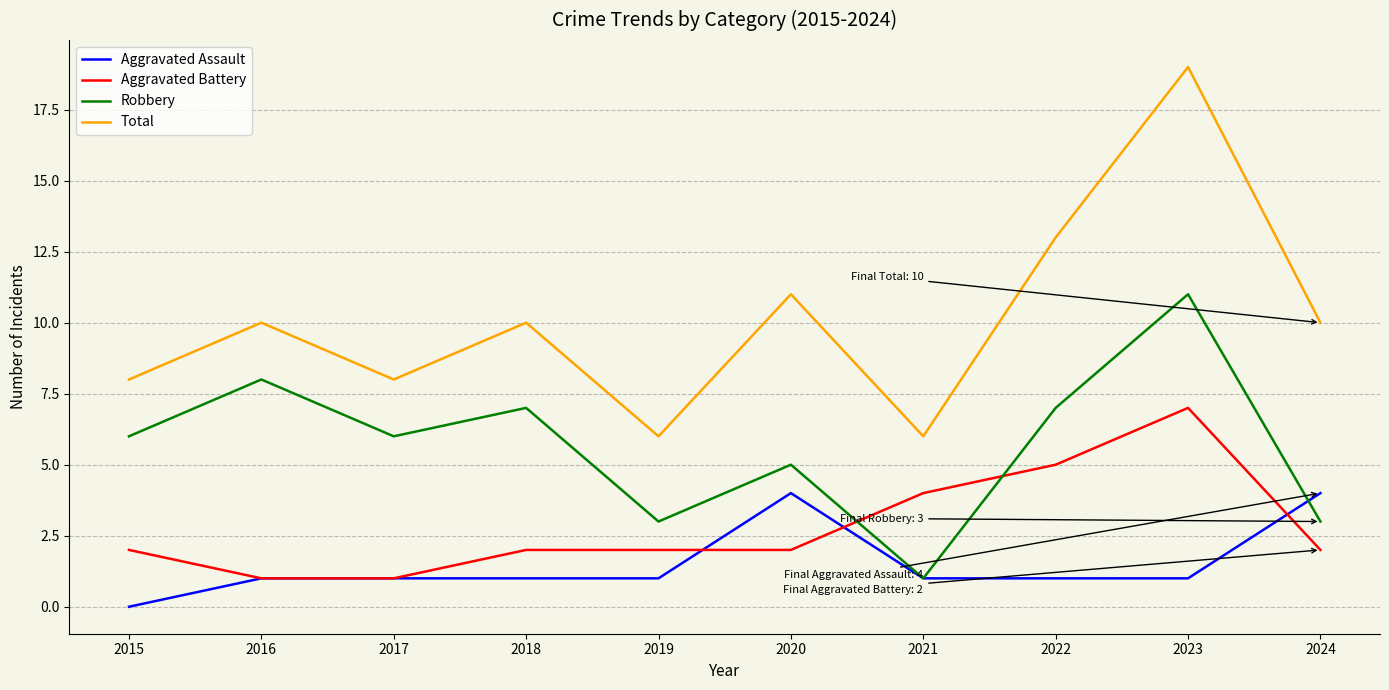

Is it true that Aggravated Assault equals 2 at 2019?

False